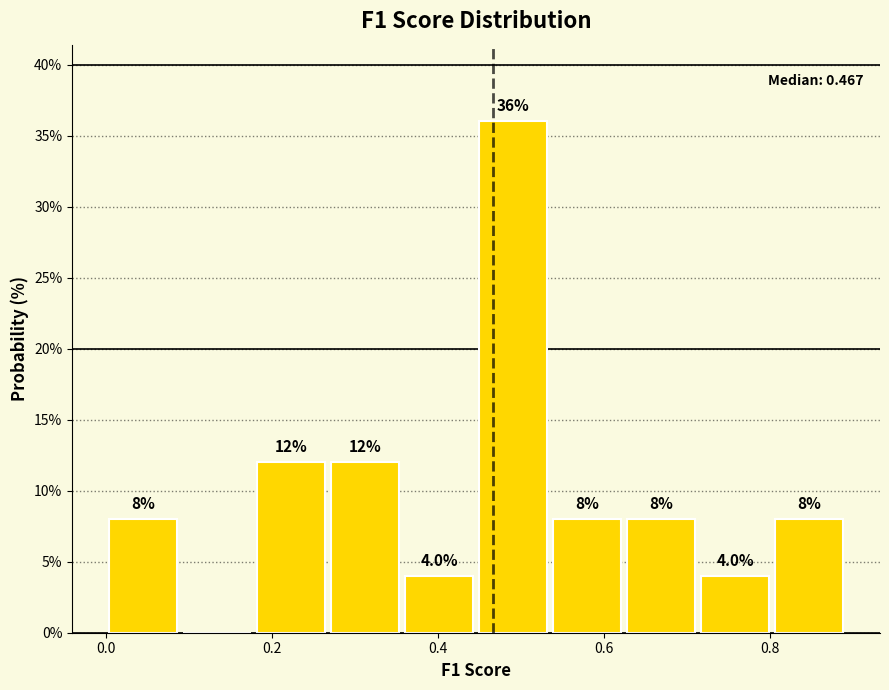

Over which range of the x-axis is the bar tallest?

0.44 to 0.54